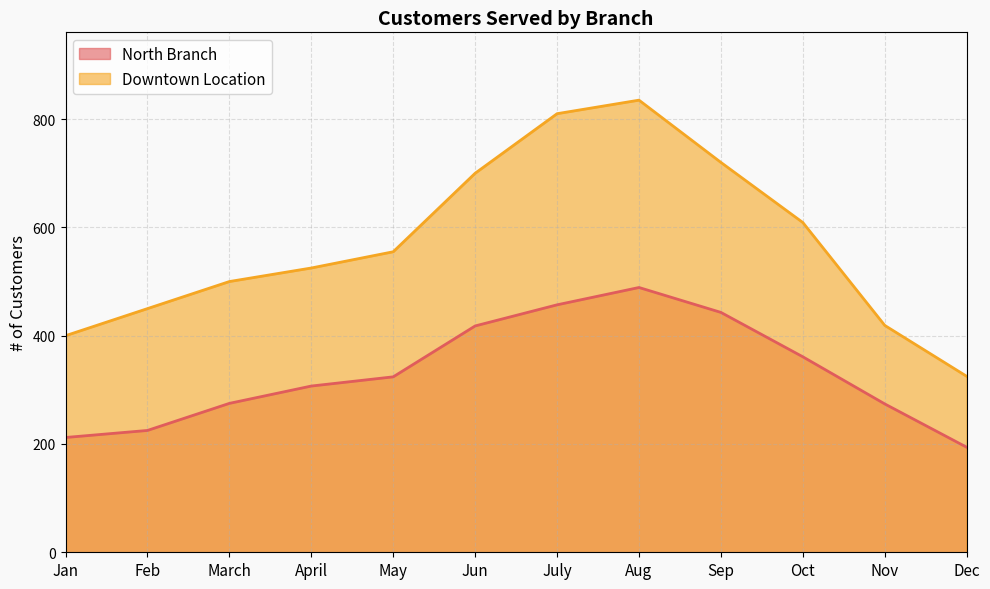

In North Branch, how many points are higher than both neighbors (excluding endpoints)?

1